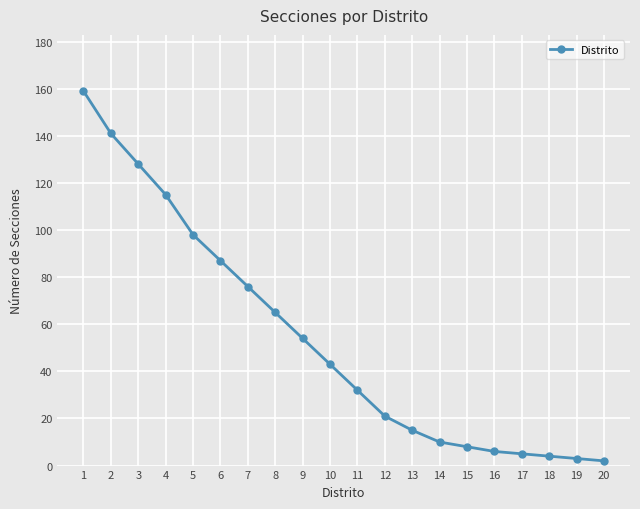

Where does the data first go above 43?

1